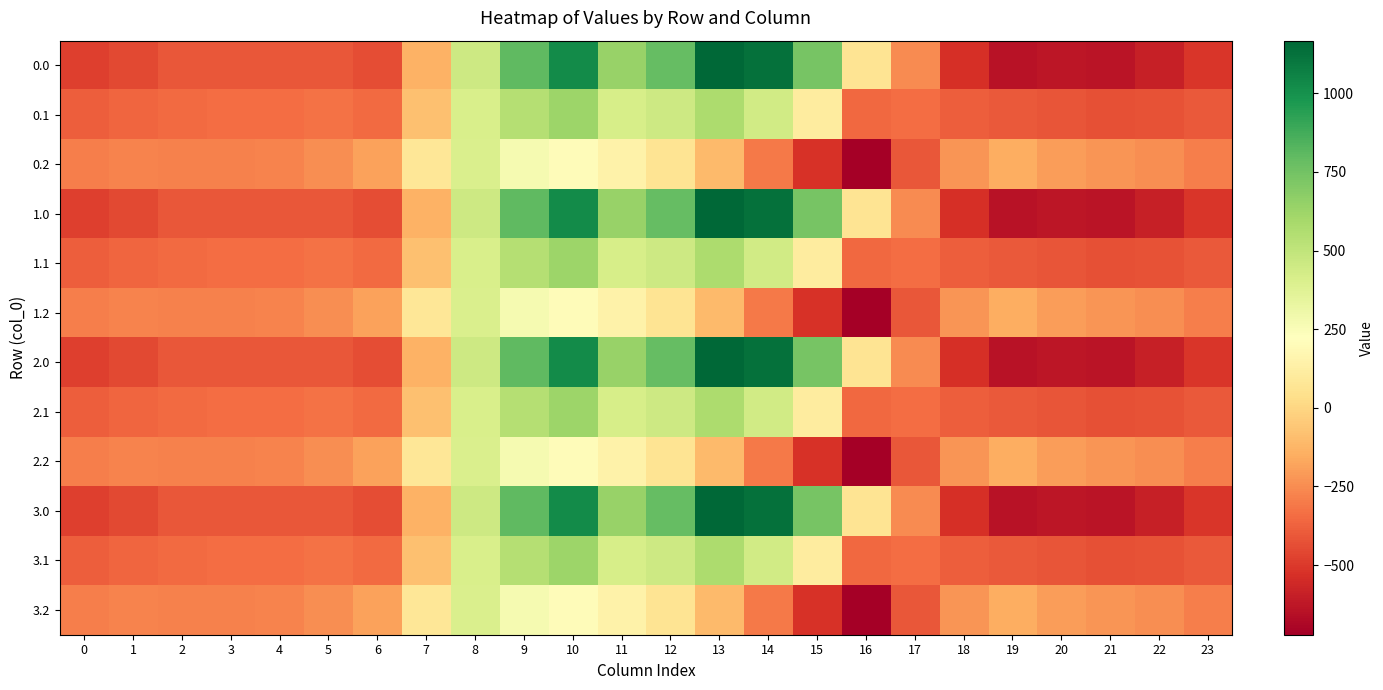

At which category is the sum across all series the highest?

10